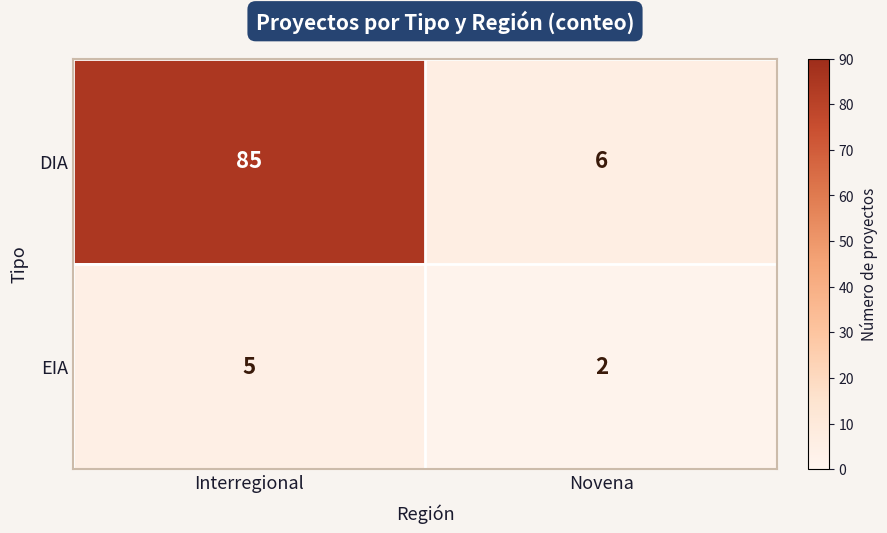

Which series has the largest range (max minus min)?

DIA